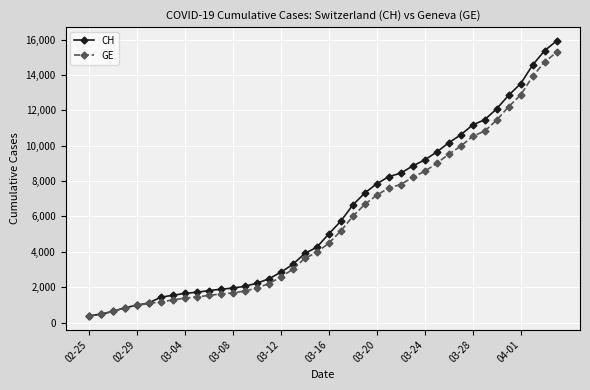

Rank the series by their average value, from highest to lowest.

CH, GE